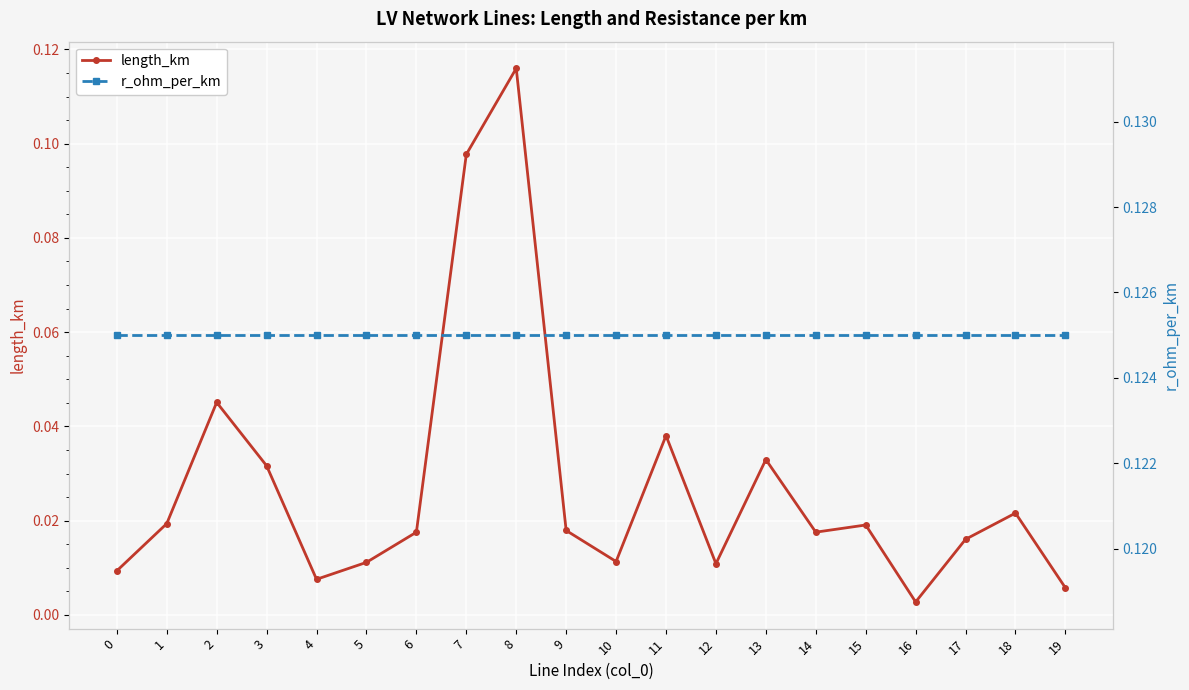

Is the value of length_km at 9 greater than the value of r_ohm_per_km at 11?

No